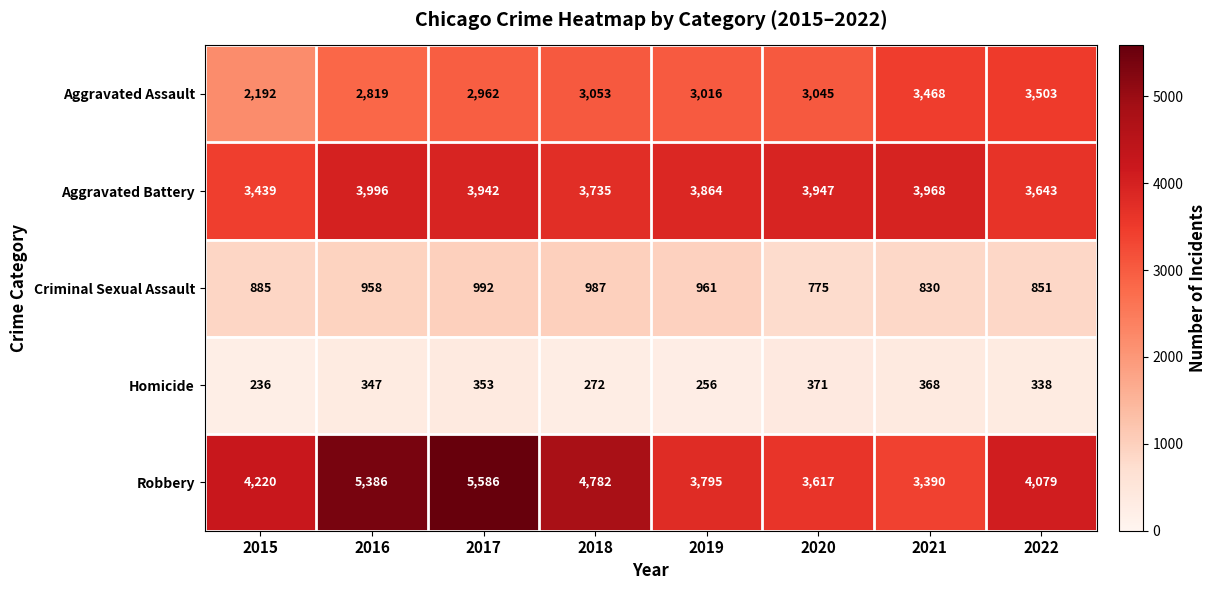

At which category does the chart reach its minimum across all series?

2015